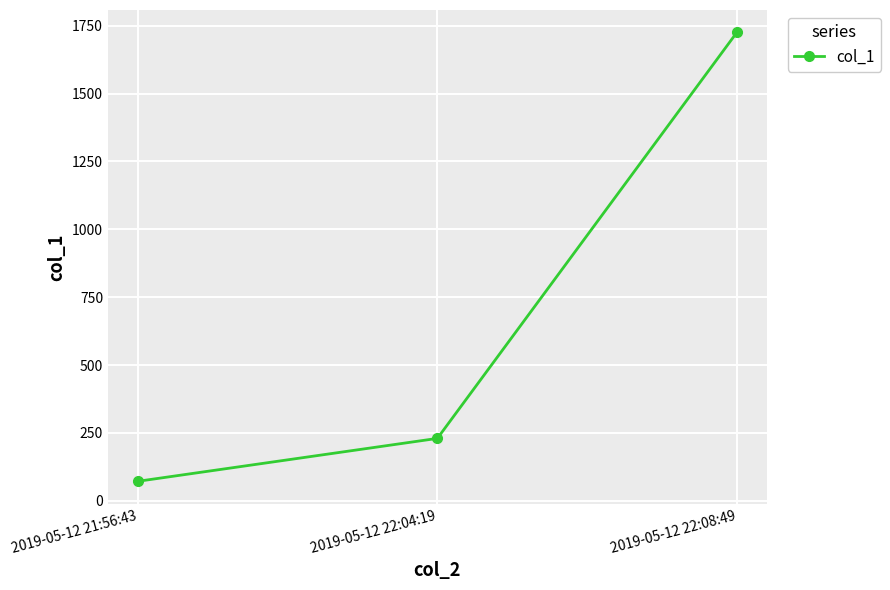

Where does the data first go above 229?

2019-05-12 22:04:19